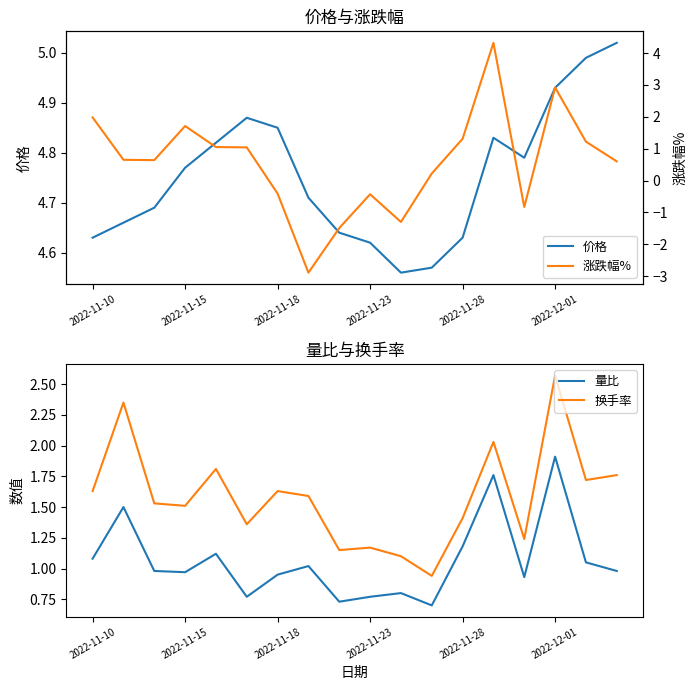

What is the lowest value of the 量比 series?

0.7